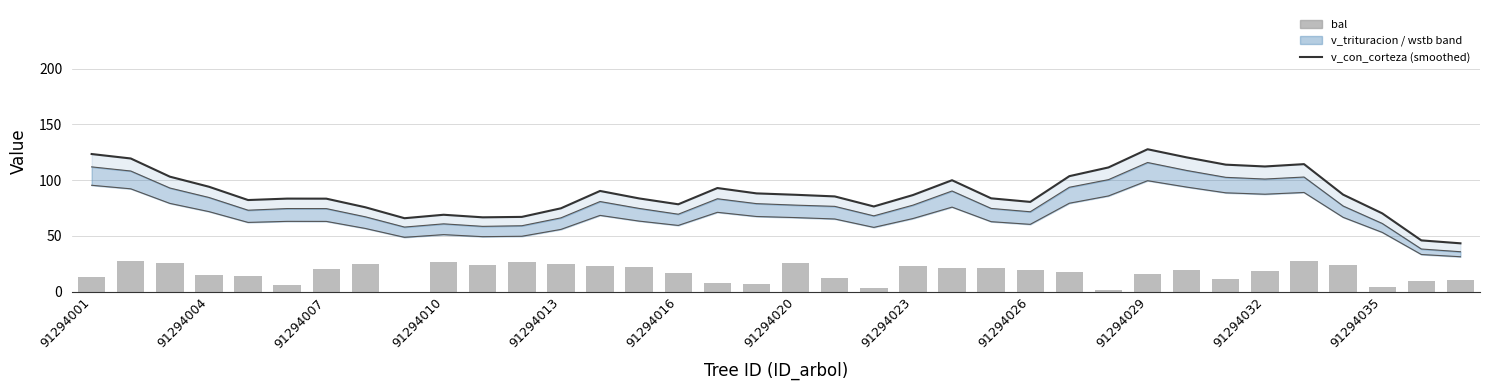

True or false: v_trituracion has a value of 34.0 at 91294032.

False